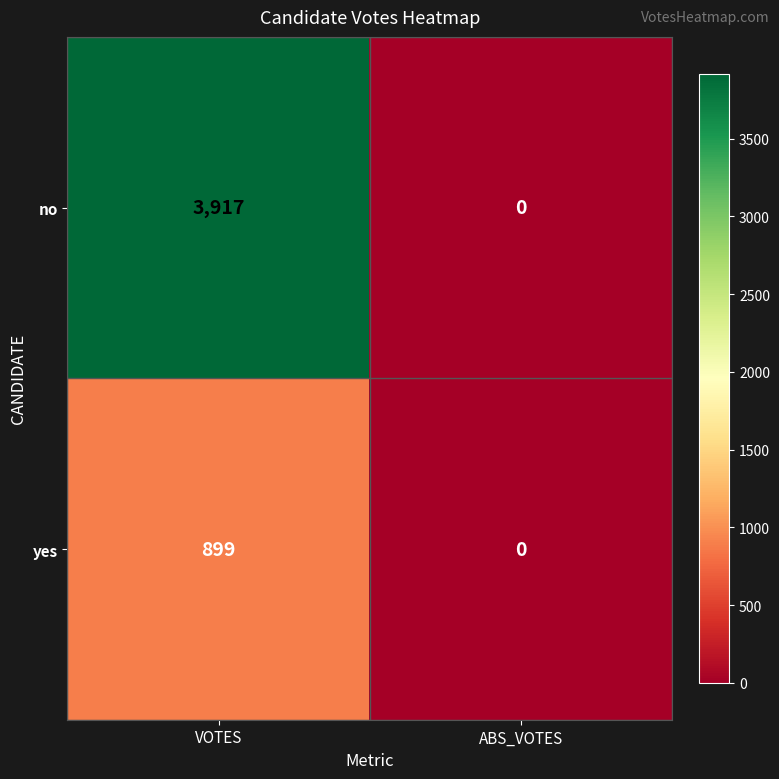

How many values in no are above zero?

1